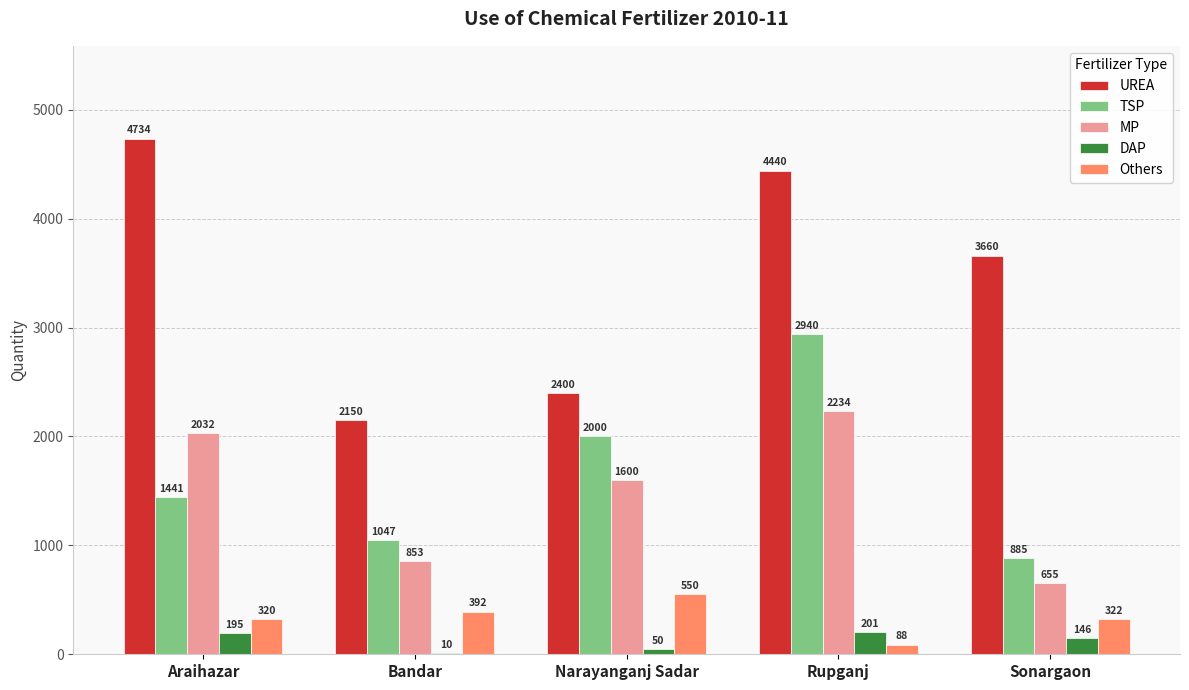

Are the bars grouped side by side (vs. stacked)?

Yes